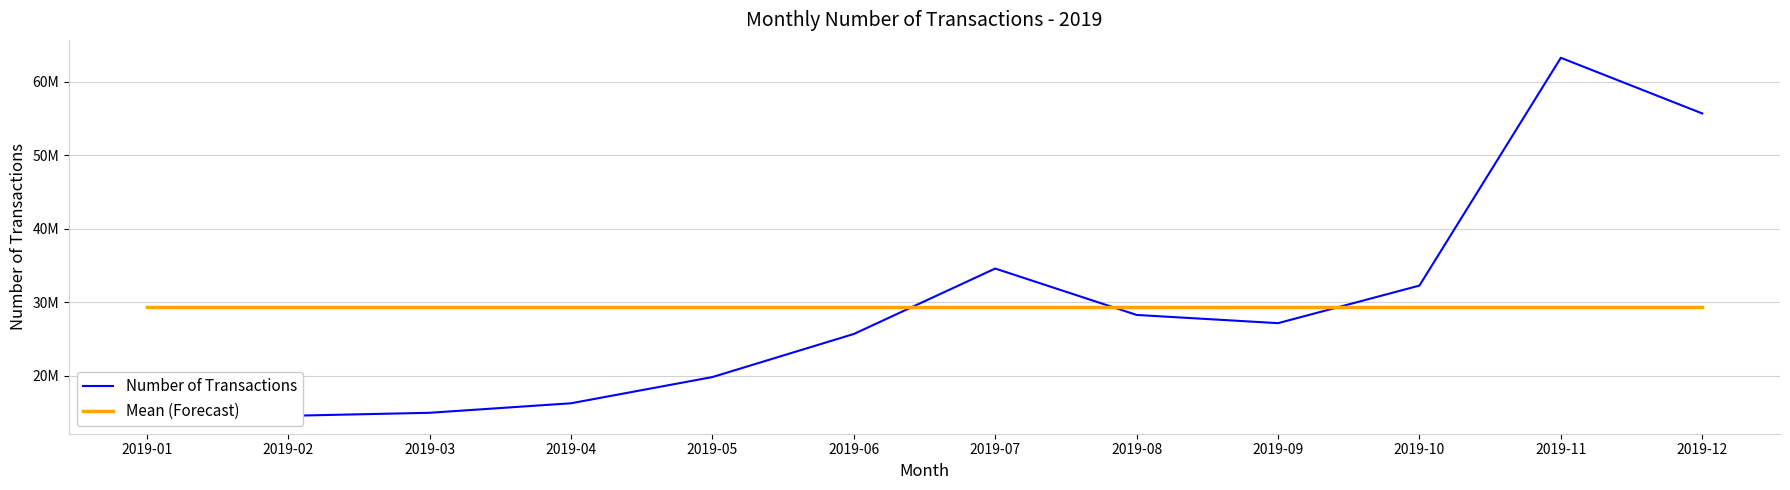

Between 2019-08 and 2019-12, which is larger?

2019-12